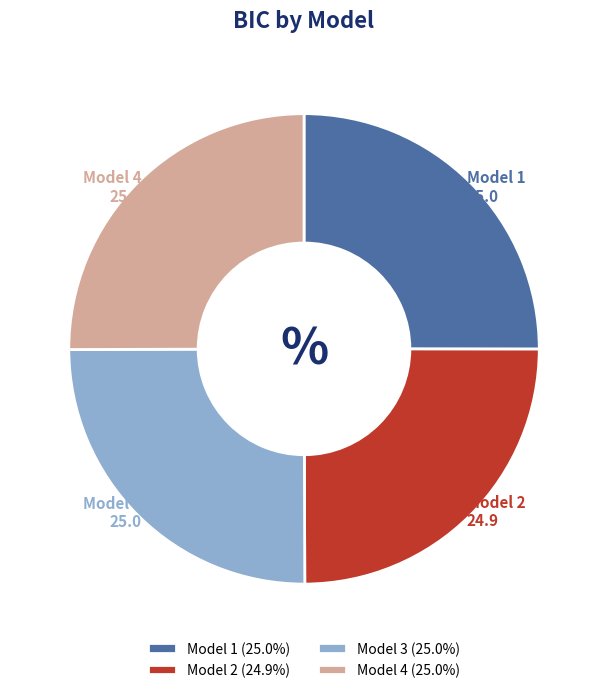

How many slices are in this pie chart?

4